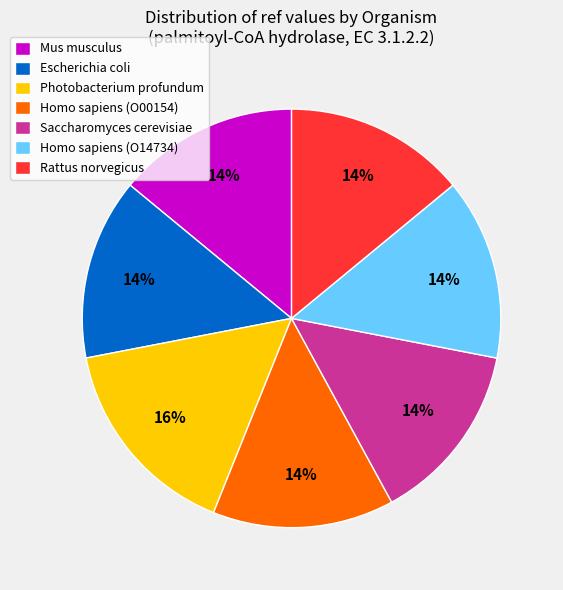

To the nearest percent, what is the difference between the largest and smallest slice percentages?

2%